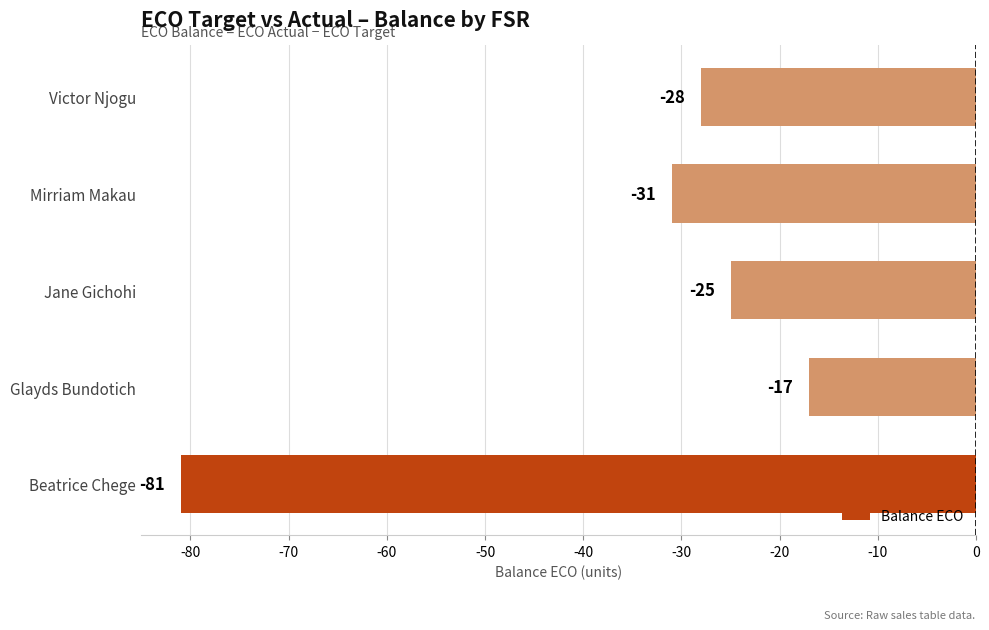

What is the difference between the maximum and minimum values?

64